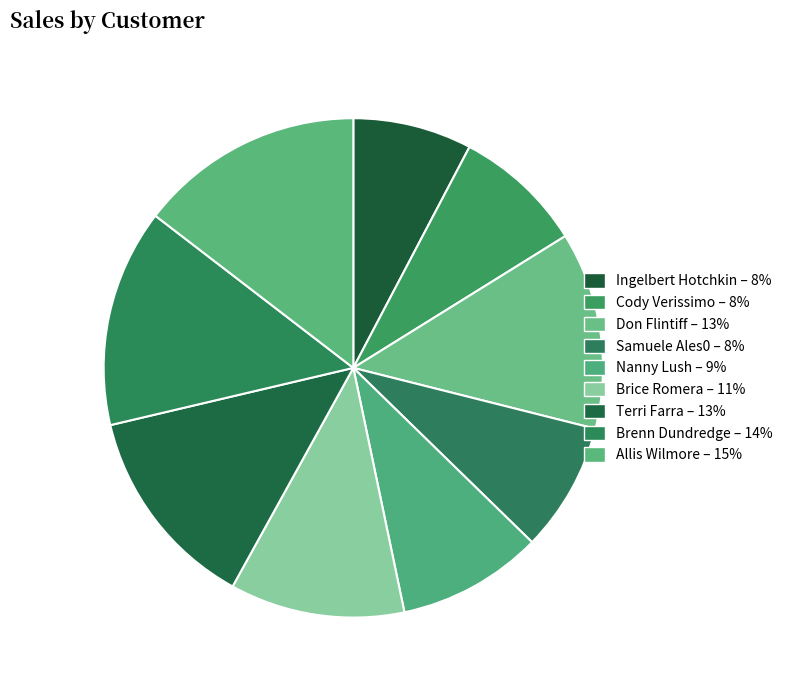

Do Samuele Ales0 and Cody Verissimo together represent more than half of the pie?

No